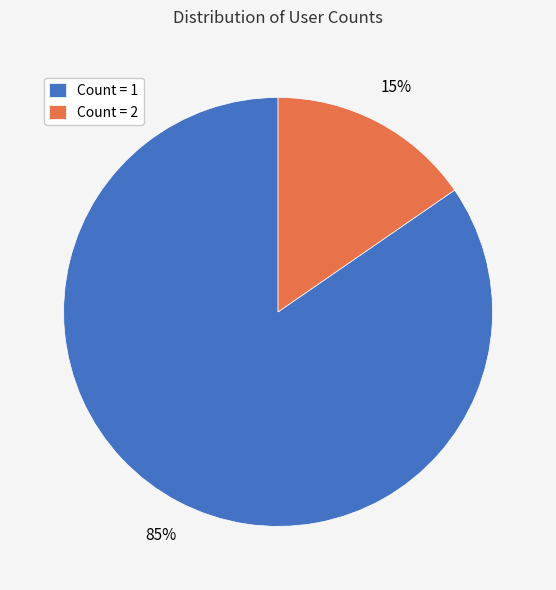

To the nearest percent, what is the average slice percentage?

50%